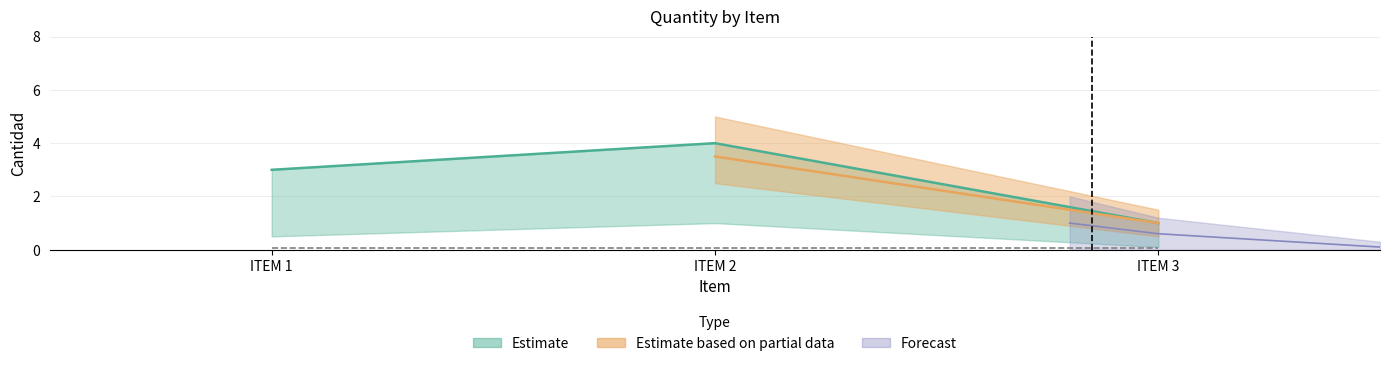

Does the chart display data point markers on the line(s)?

No